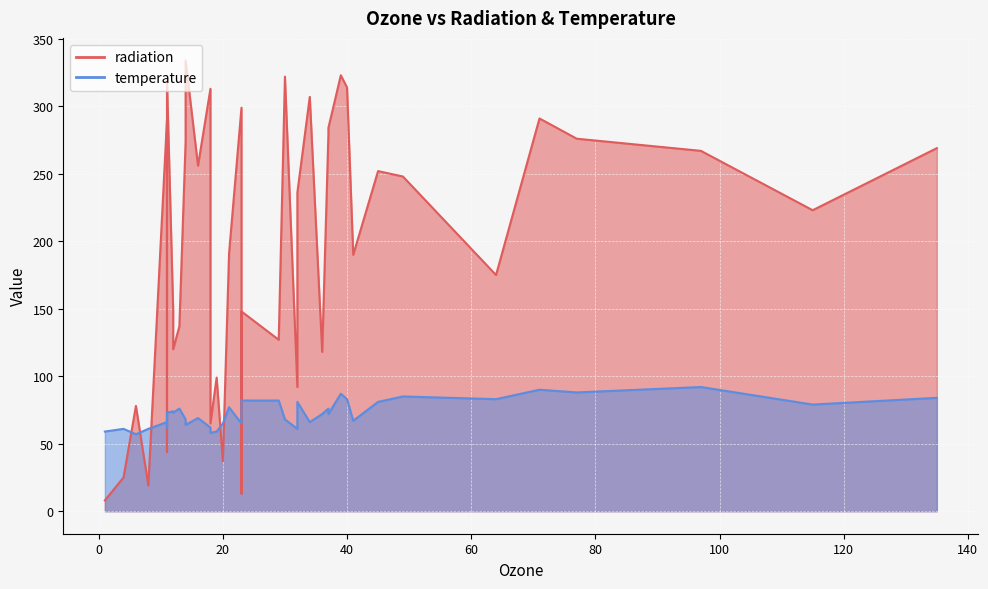

At how many categories does at least one series exceed 232?

20